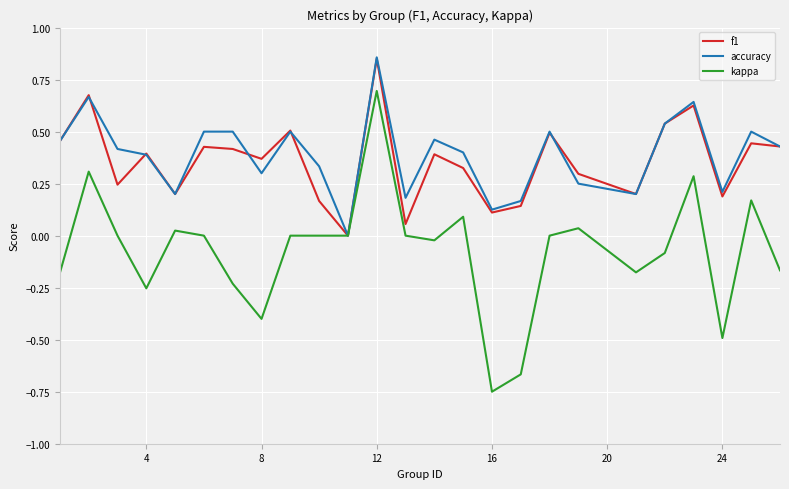

How many values in the f1 series exceed 0?

24